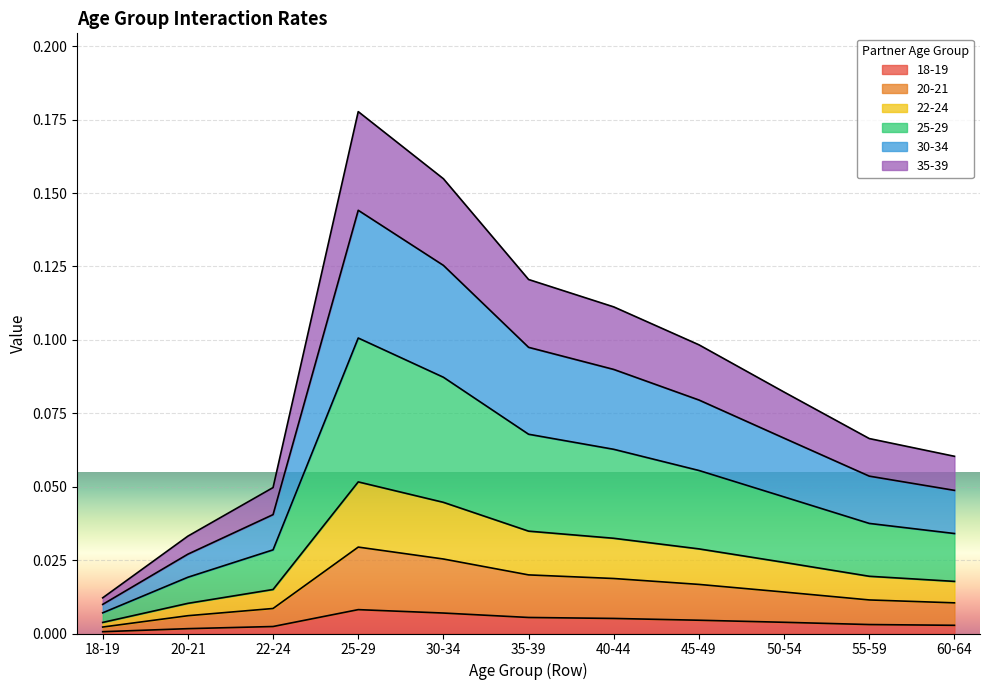

Does the chart display data point markers on the line(s)?

No